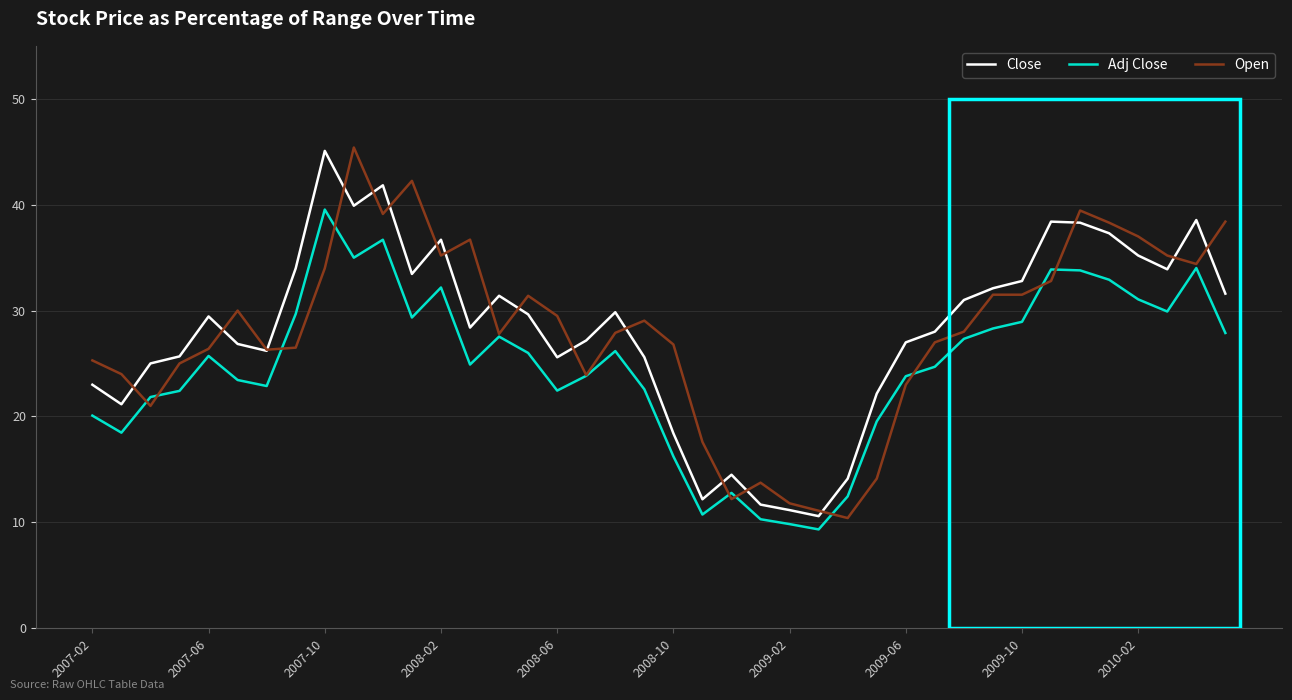

What is the minimum value for Open?

10.4